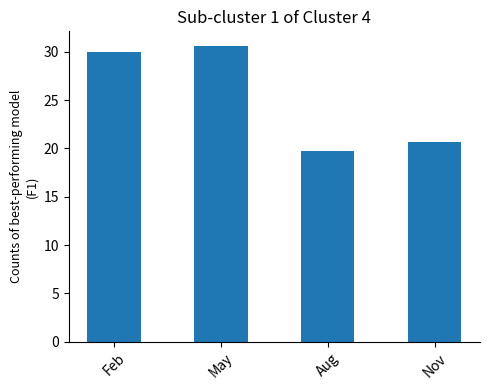

How many values are below 29?

2